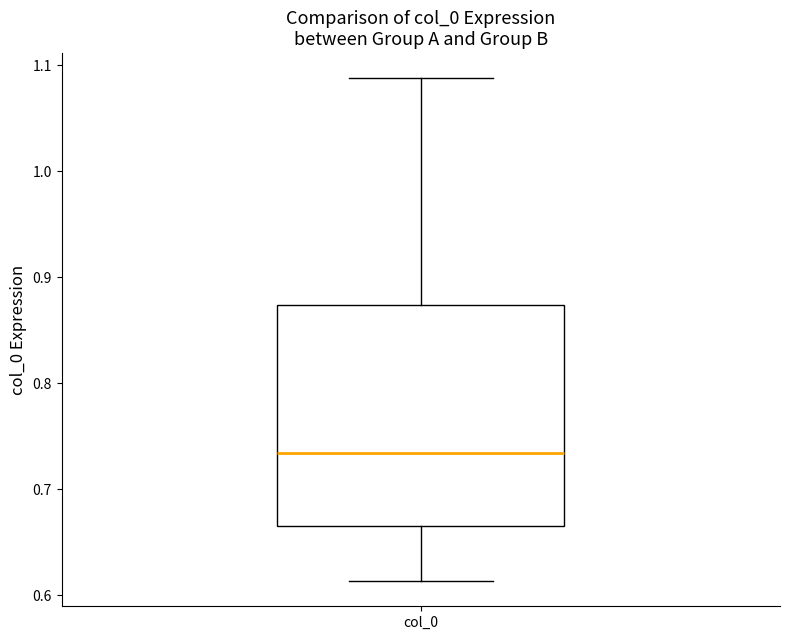

Transcribe this box plot: give where the median line is, the range the box spans, and where the two whiskers end, as read against the y-axis. The values are not printed on the chart, so give them approximately, as read against the axis.

median 0.73, box 0.67 to 0.87, whiskers 0.61 to 1.09